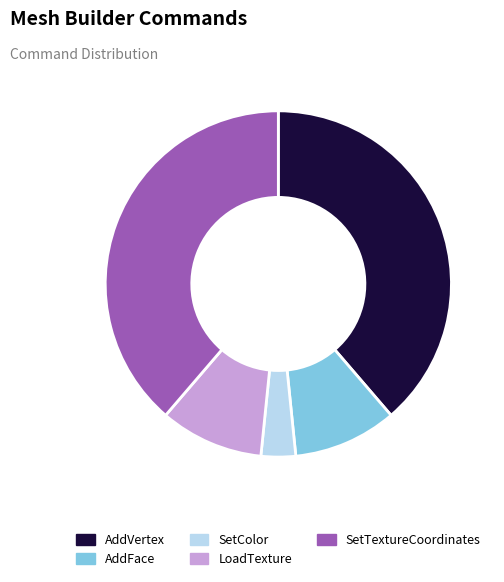

Which slice is the smallest?

SetColor